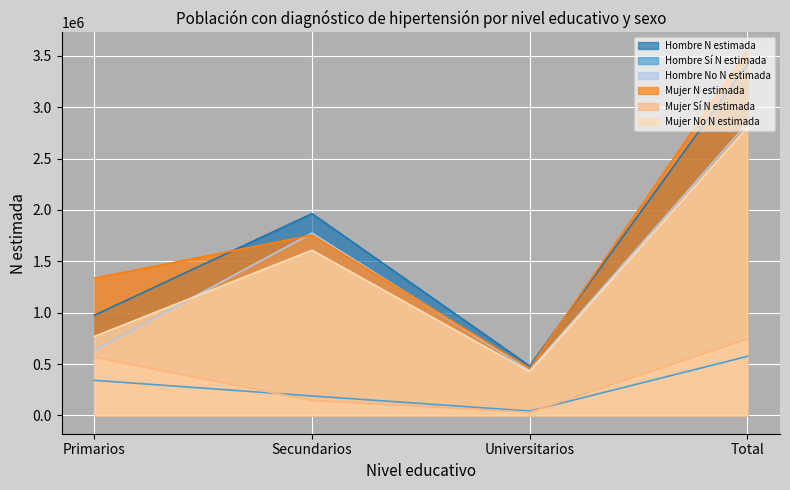

Rank the series by their maximum value, from highest to lowest.

Mujer N estimada, Hombre N estimada, Hombre No N estimada, Mujer No N estimada, Mujer Sí N estimada, Hombre Sí N estimada